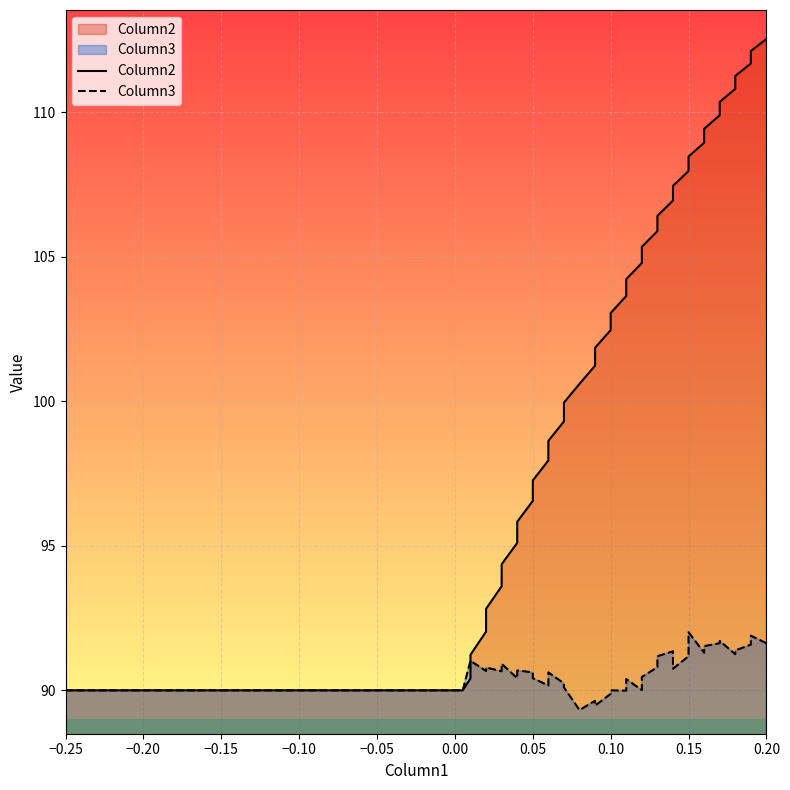

In Column3, how many points are higher than both neighbors (excluding endpoints)?

12